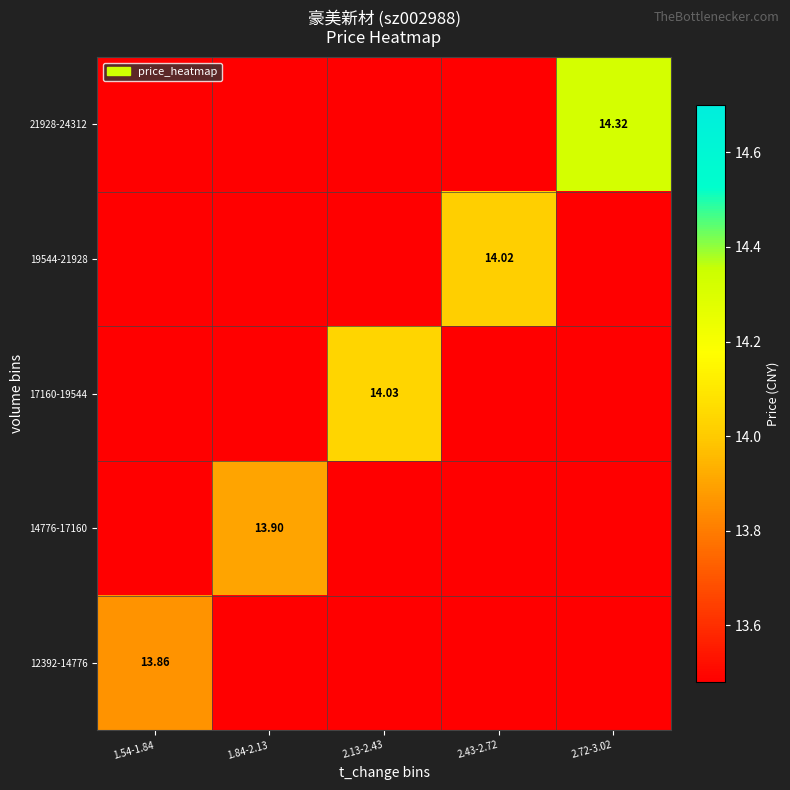

What is the minimum value for 21928-24312?

13.5